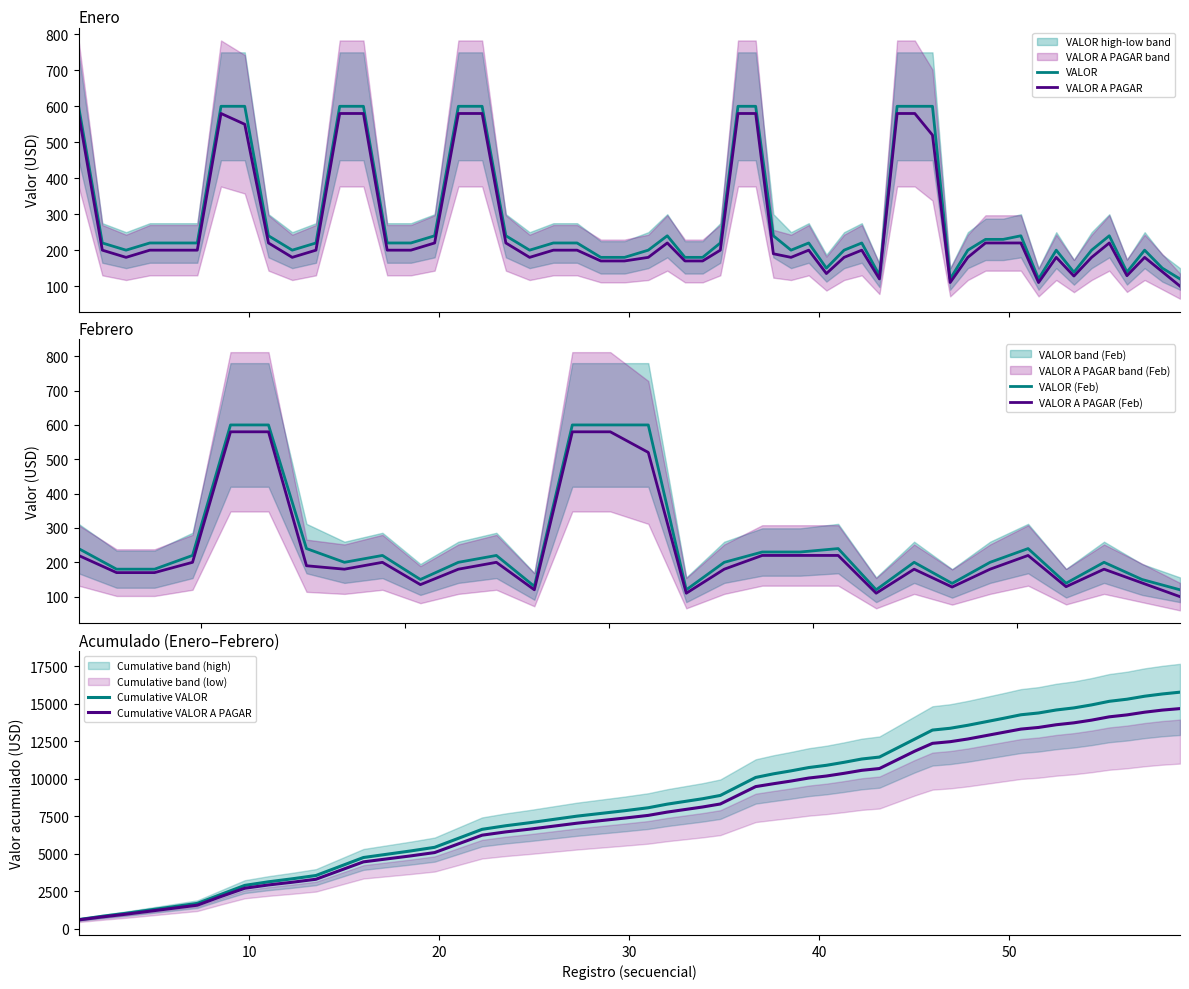

Does the chart have visible grid lines?

No